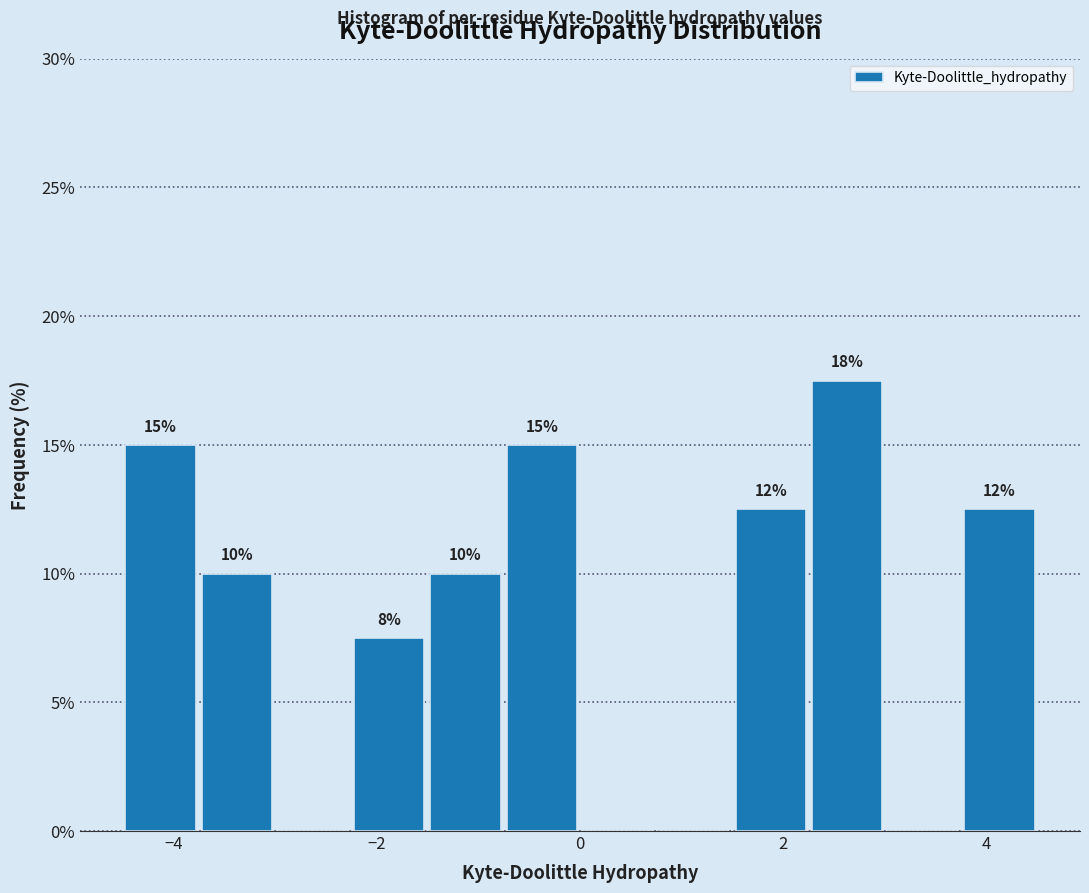

Read against the x-axis, roughly where is the centre of the tallest bar?

2.6